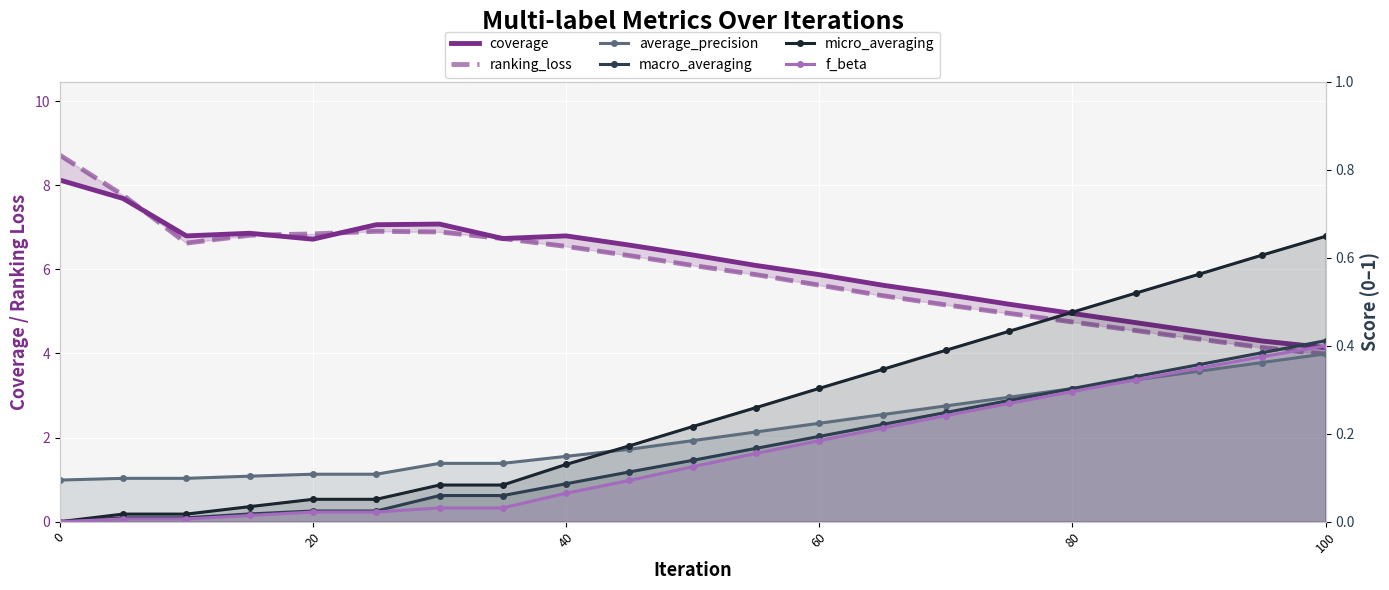

True or false: ranking_loss has more than 1 points higher than both neighbors.

False